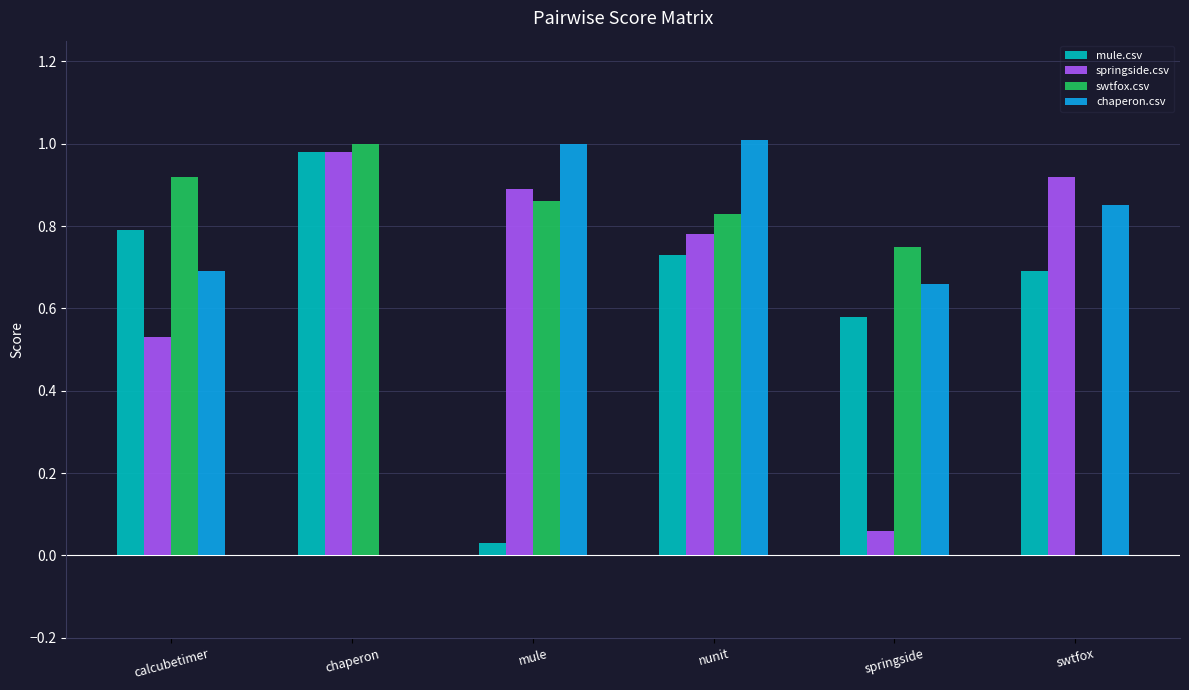

How many groups of bars are there?

6